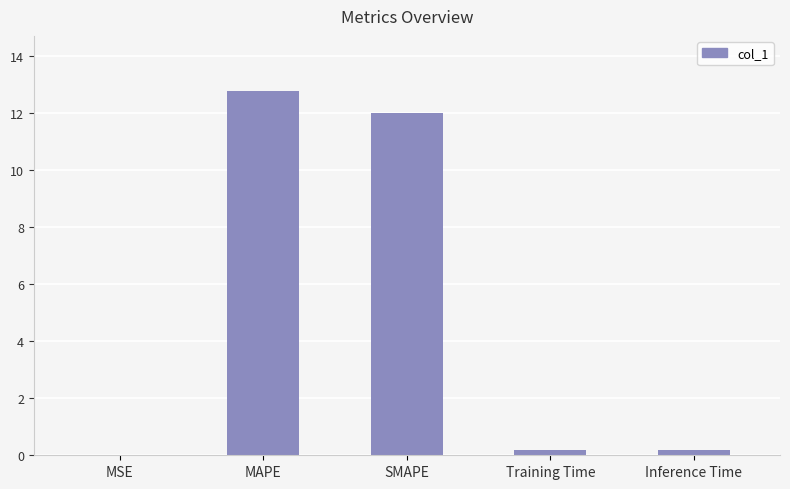

True or false: the data shows 12.0 at SMAPE.

True